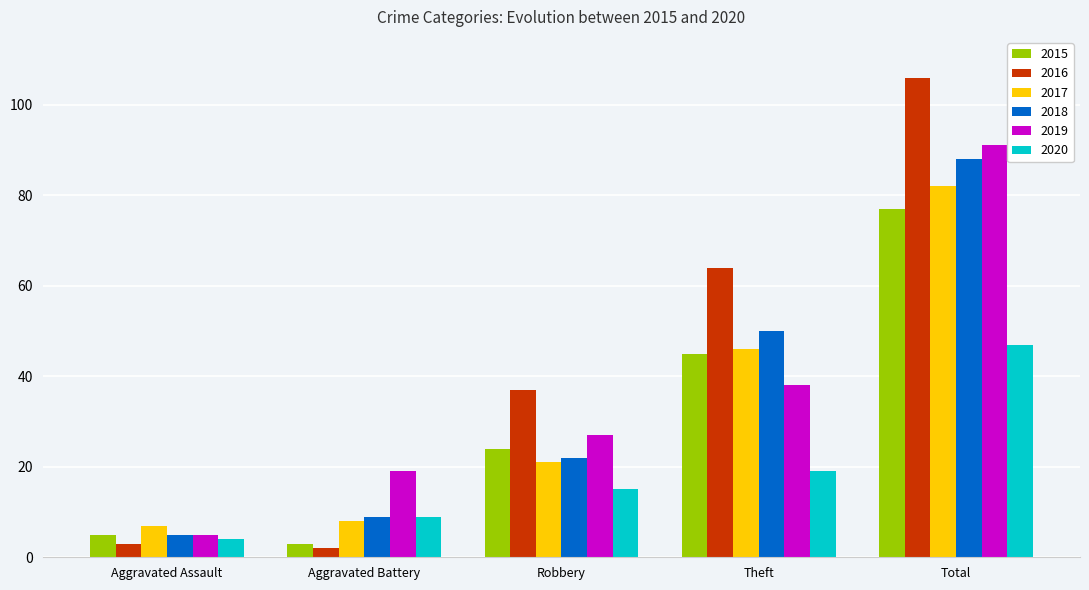

The 2019 series shows 27 at Aggravated Battery. True or false?

False